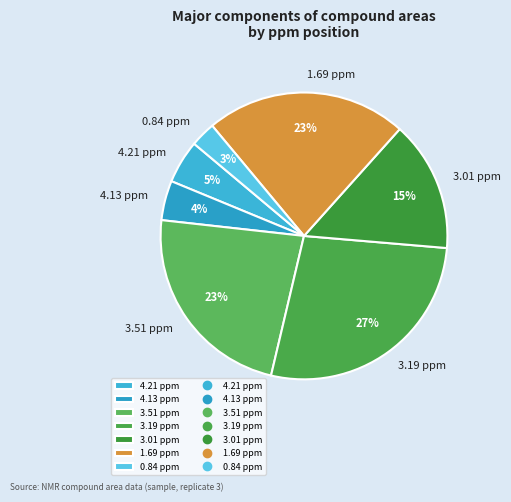

To the nearest percent, what percentage of the pie is 3.01 ppm?

15%